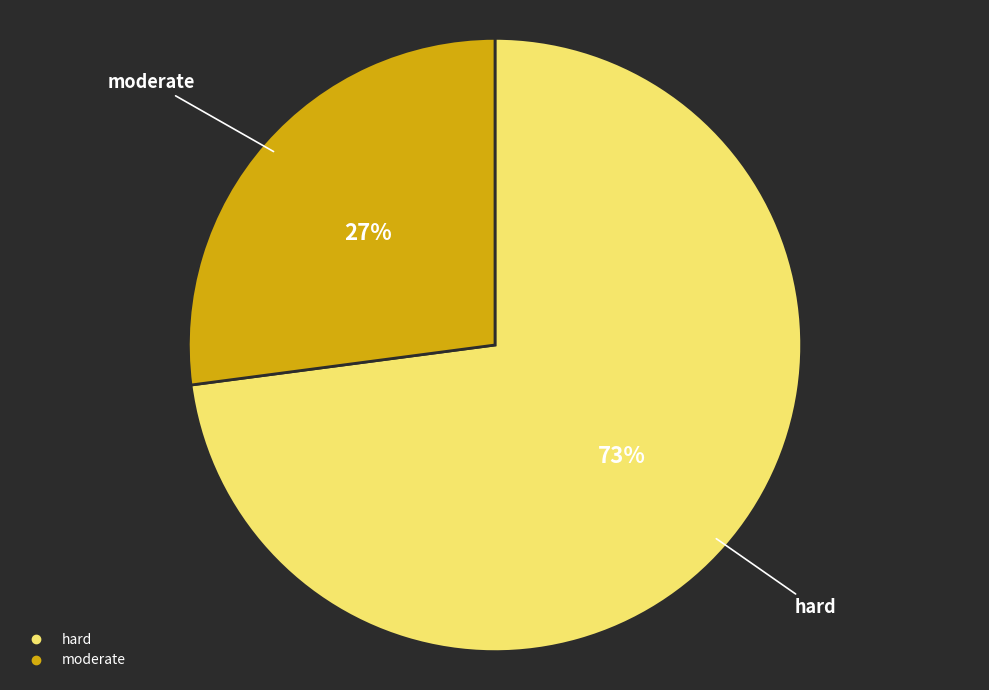

To the nearest percent, what is the difference between the hard and moderate slice percentages?

46%